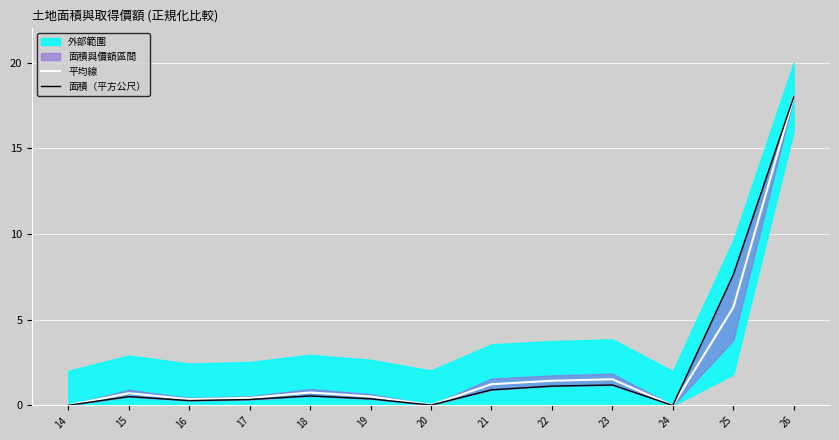

Where is the first local maximum for 平均線?

15